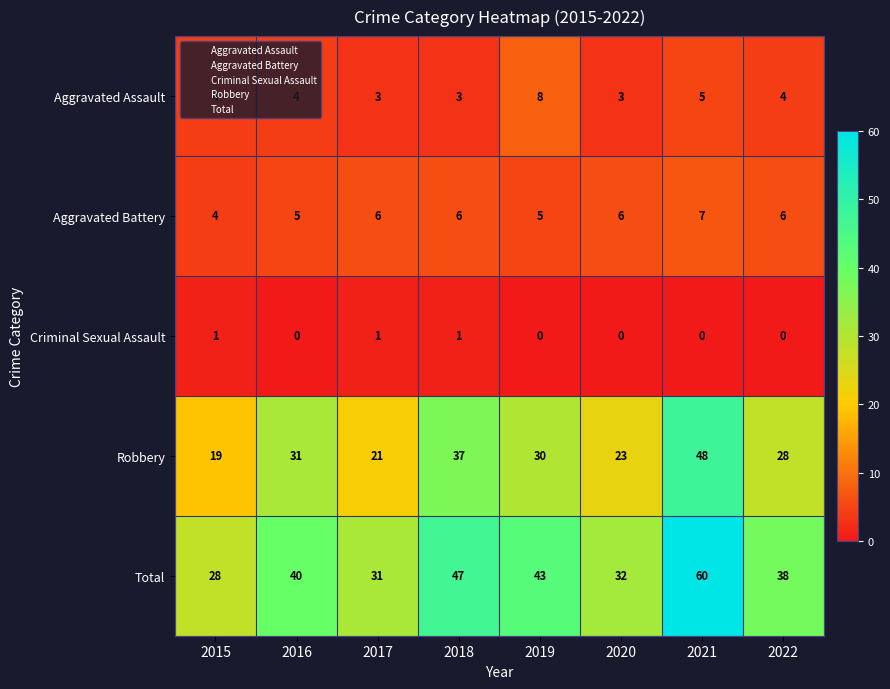

Which series has the largest total across all categories?

Total